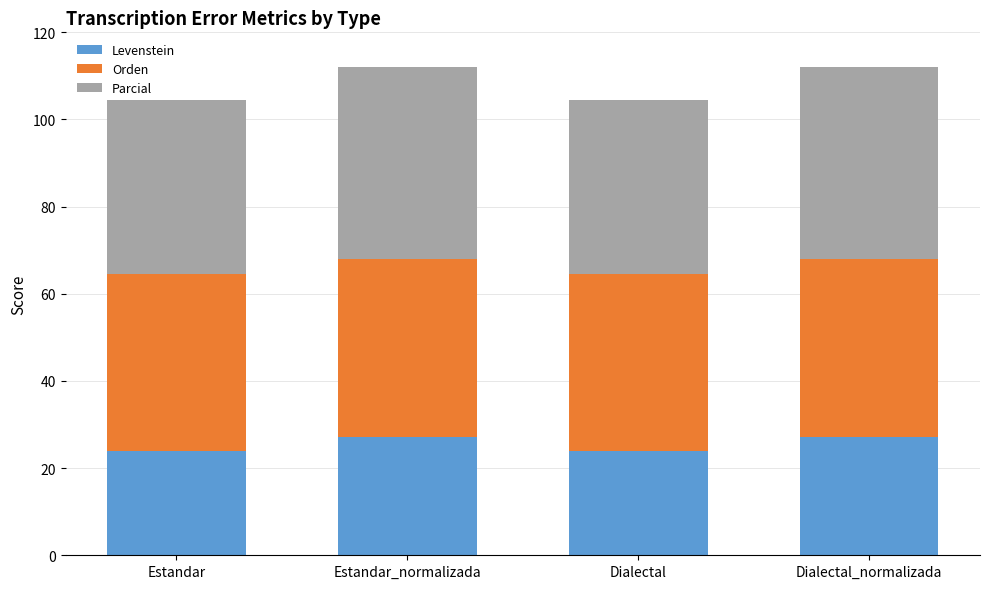

Which series has the largest range (max minus min)?

Parcial